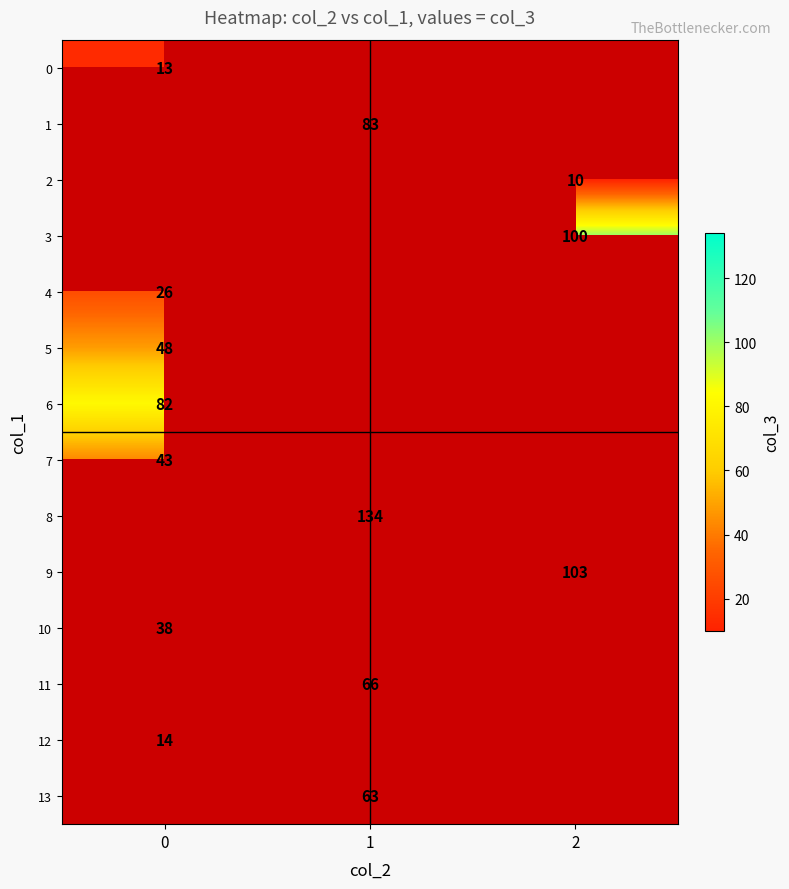

Is it true that 12 equals 25 at 0?

False